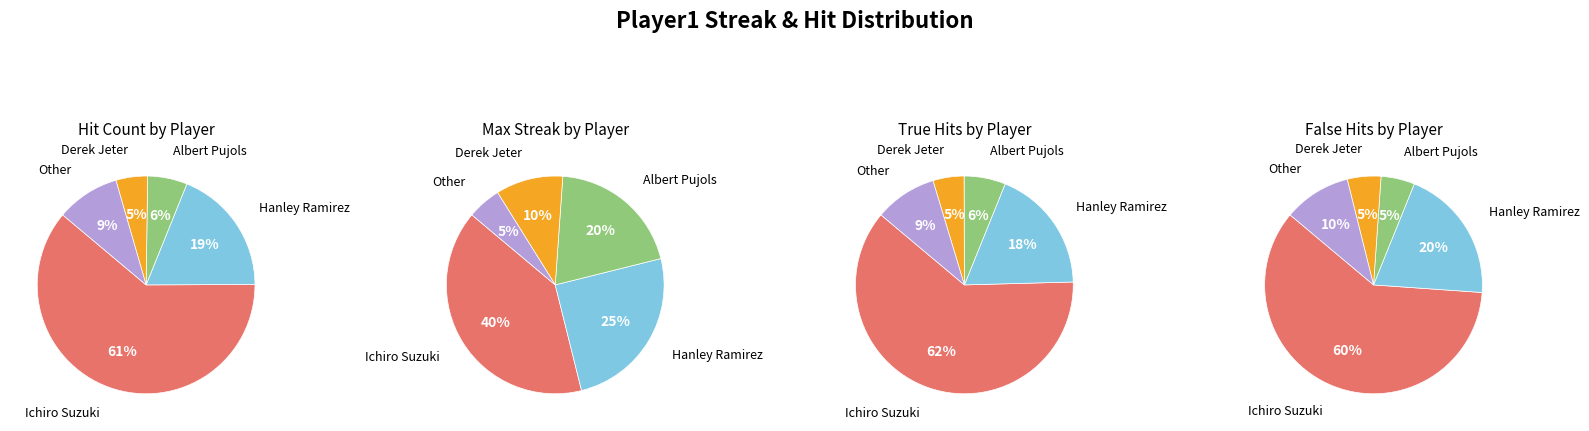

How many slices are in this pie chart?

5